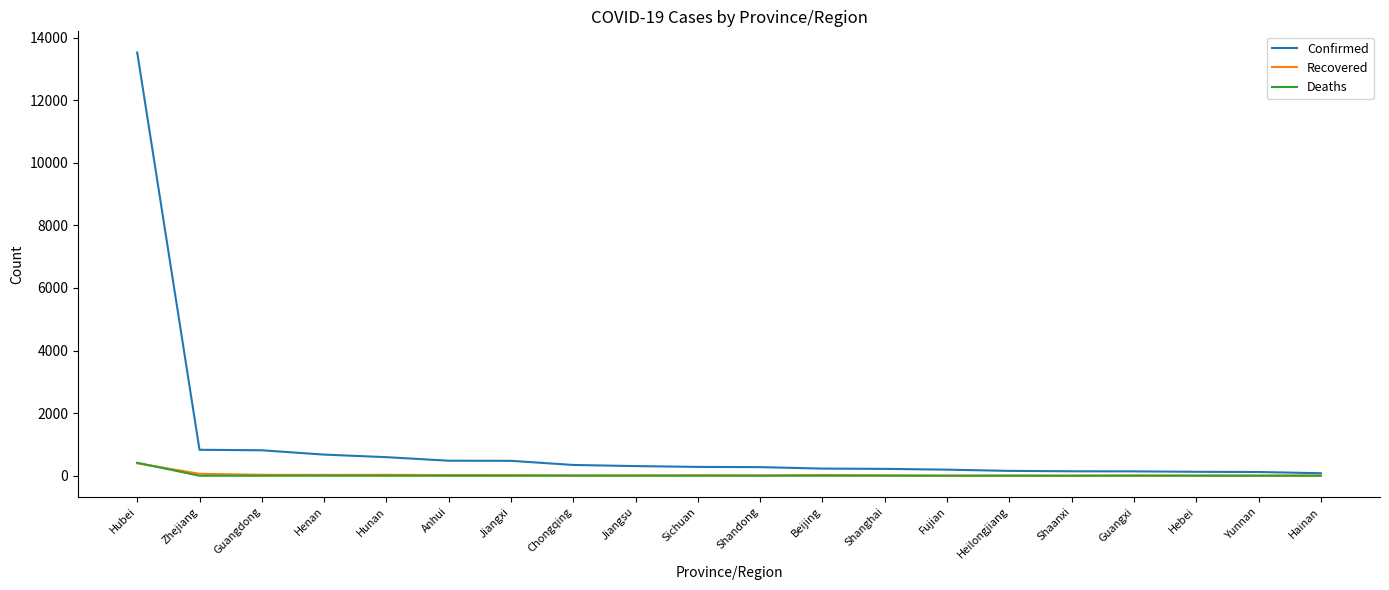

At how many categories does at least one series exceed 4653?

1